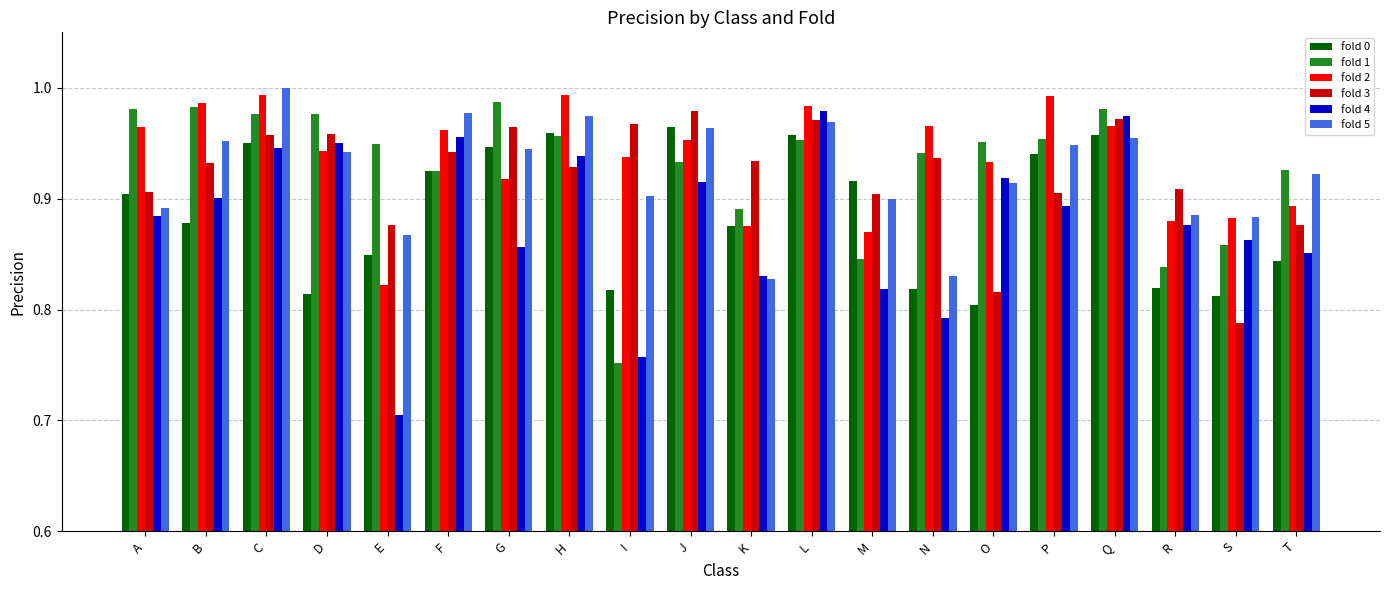

Does the chart contain any negative values?

No